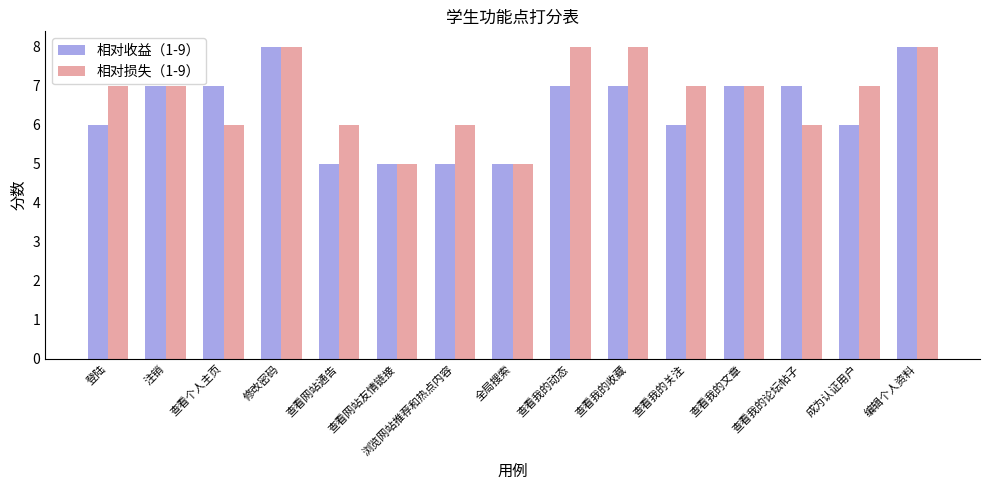

At 查看网站通告, list the series in order from largest to smallest.

相对损失（1-9）, 相对收益（1-9）